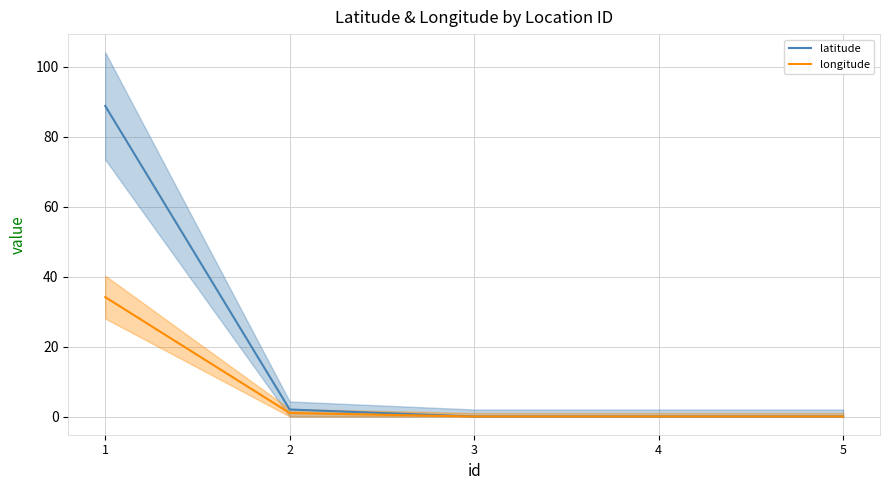

Between 2 and 5, which series saw the biggest shift?

latitude